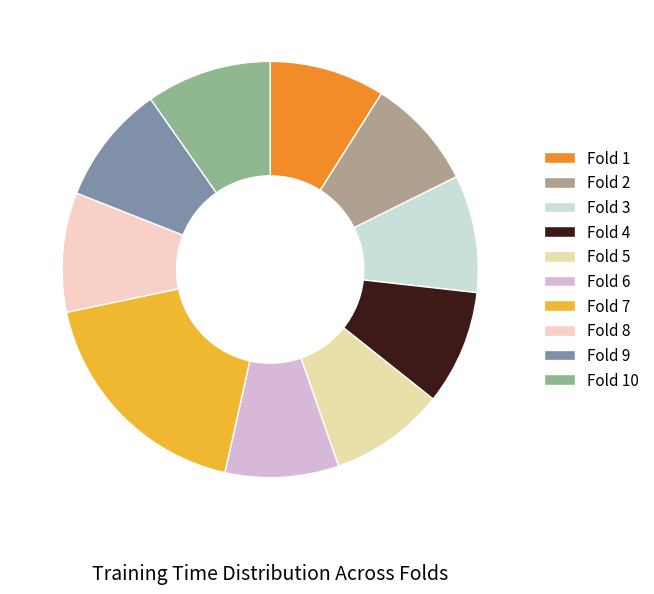

What percentage is the Fold 4 slice, to the nearest percent?

9%